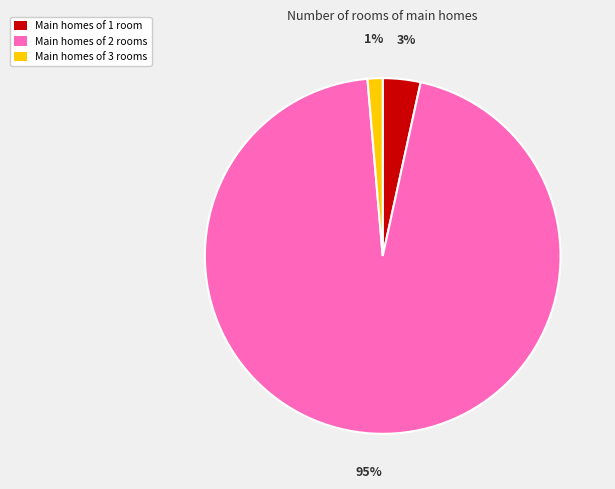

How many slices are in this pie chart?

3